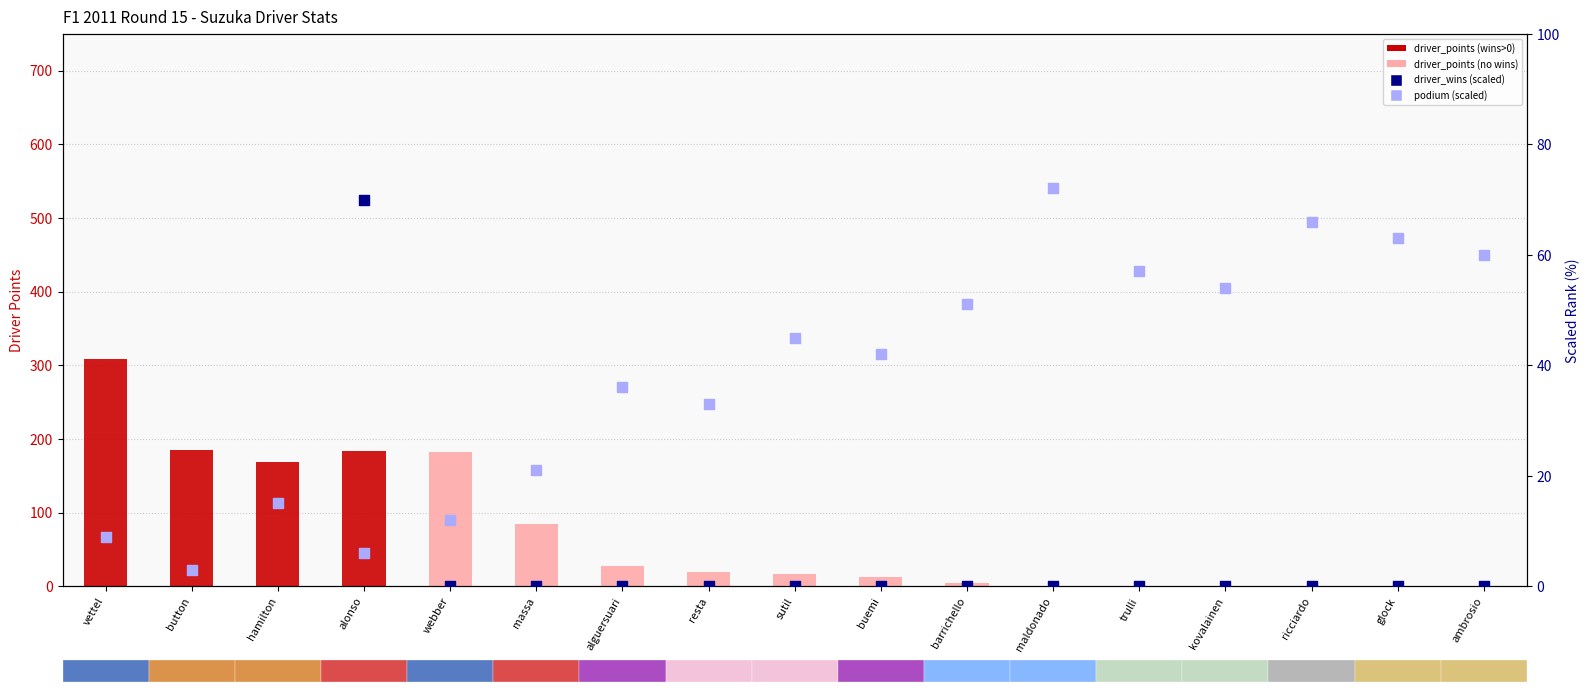

At how many categories does at least one series exceed 299?

1